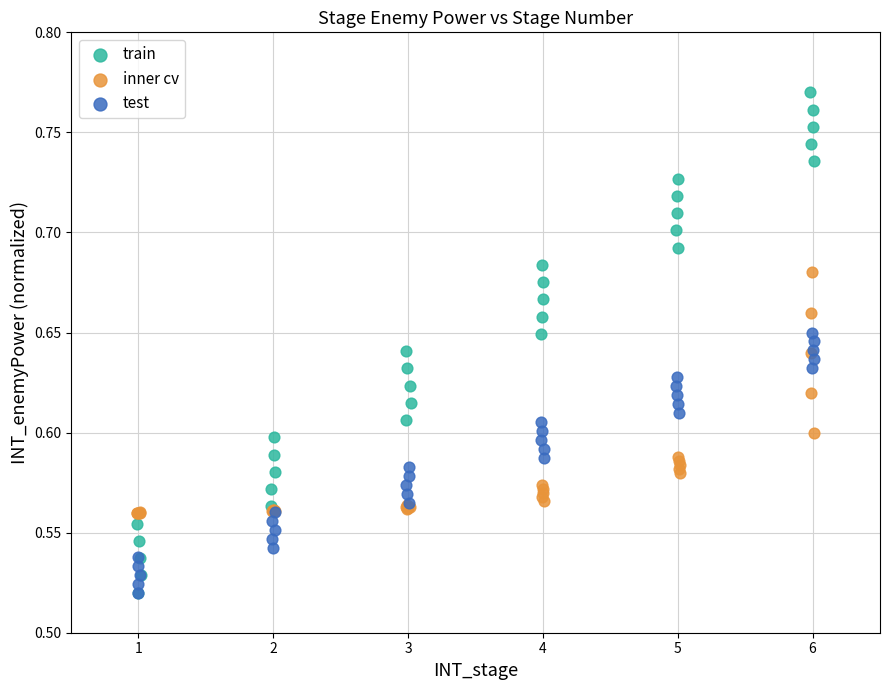

What are all the series names shown in the legend?

train, inner cv, test